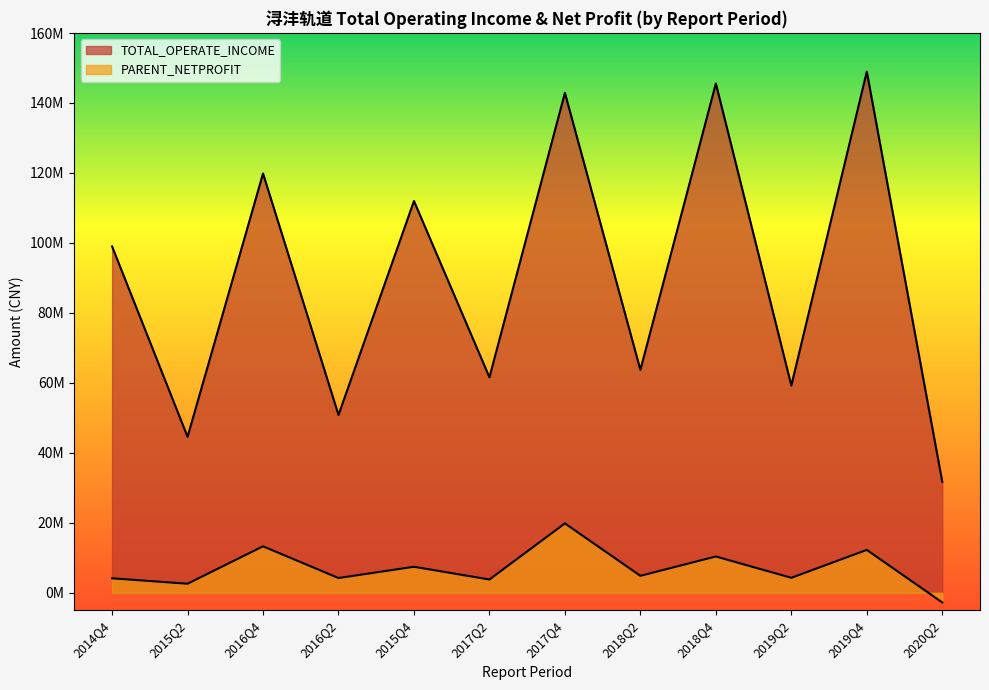

Which series has the widest spread of values?

TOTAL_OPERATE_INCOME